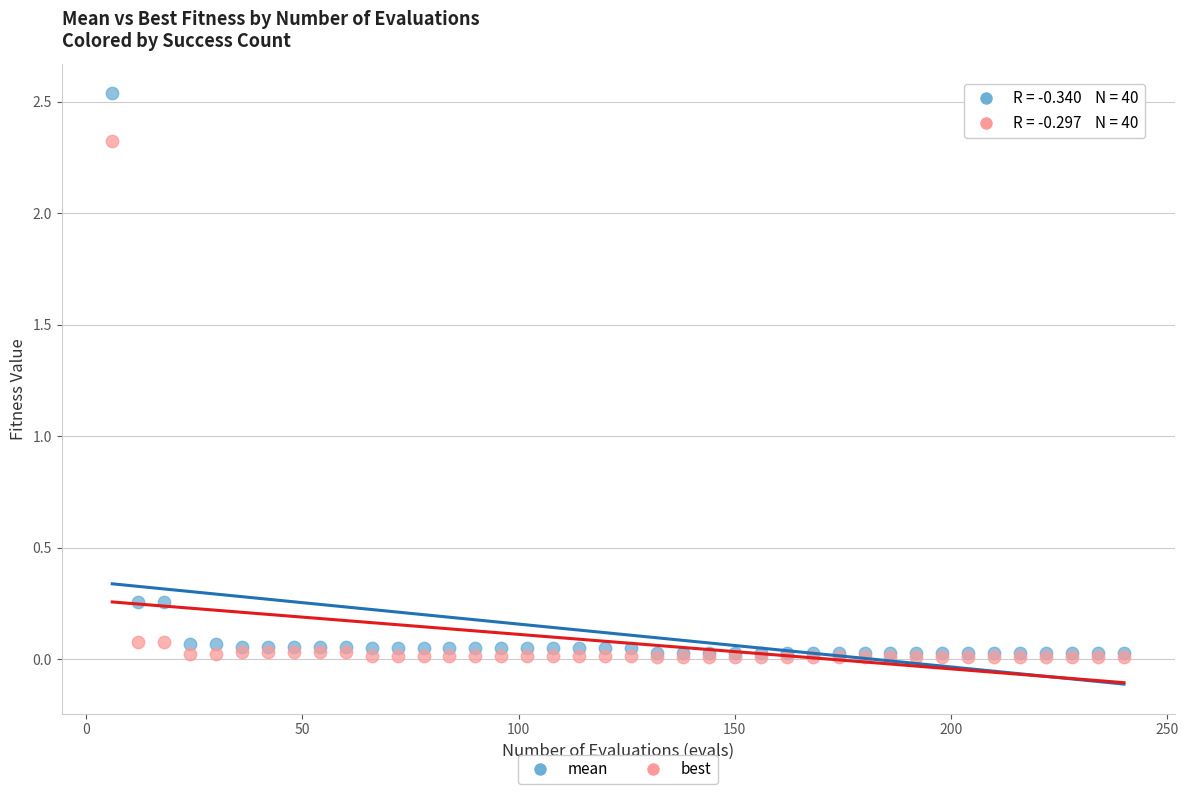

What are all the series names shown in the legend?

mean, best